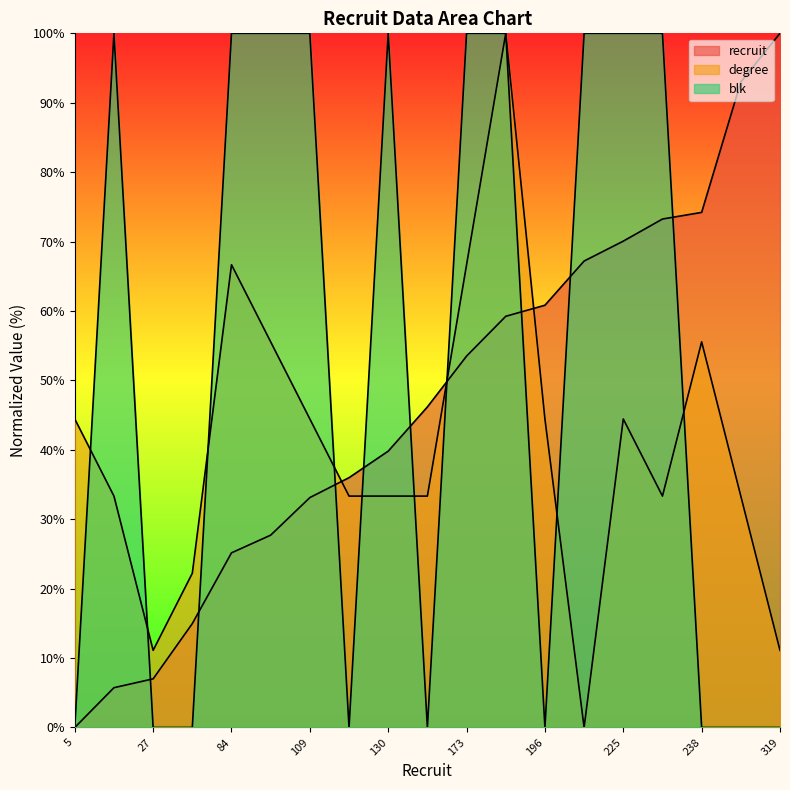

Which category has the lowest value in the blk series?

5